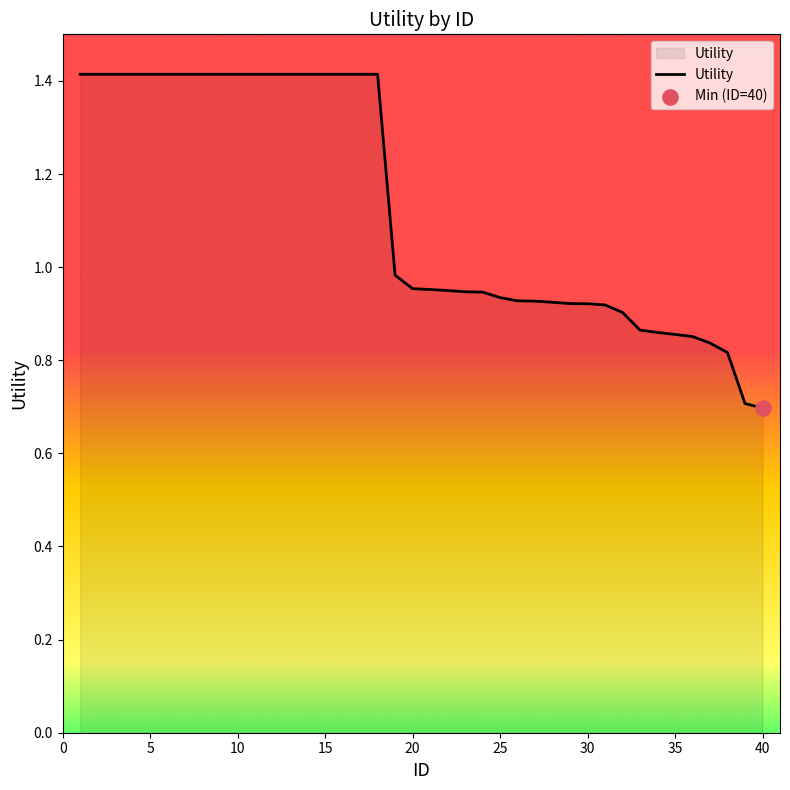

What is the smallest value displayed?

0.7